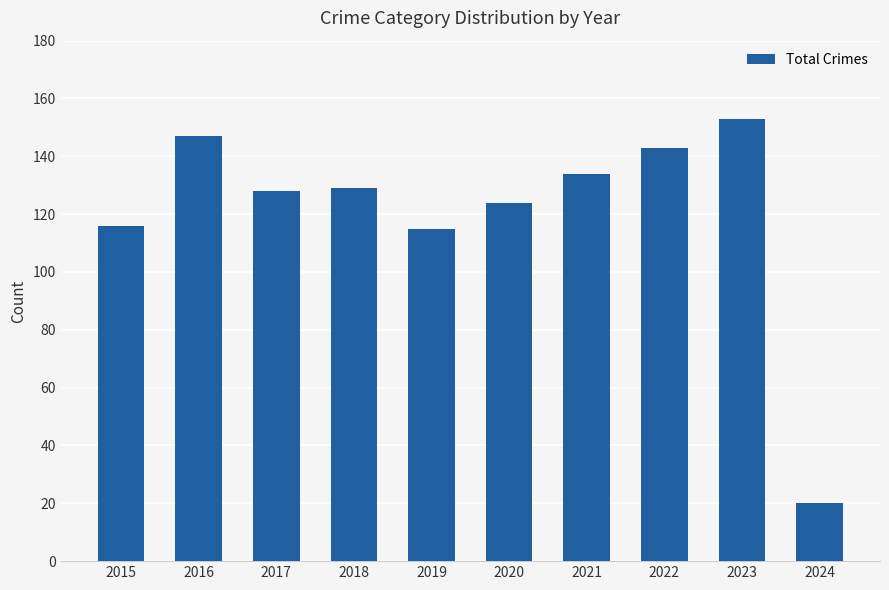

Reading left to right, transcribe all the data shown in this chart.

116	147	128	129	115	124	134	143	153	20